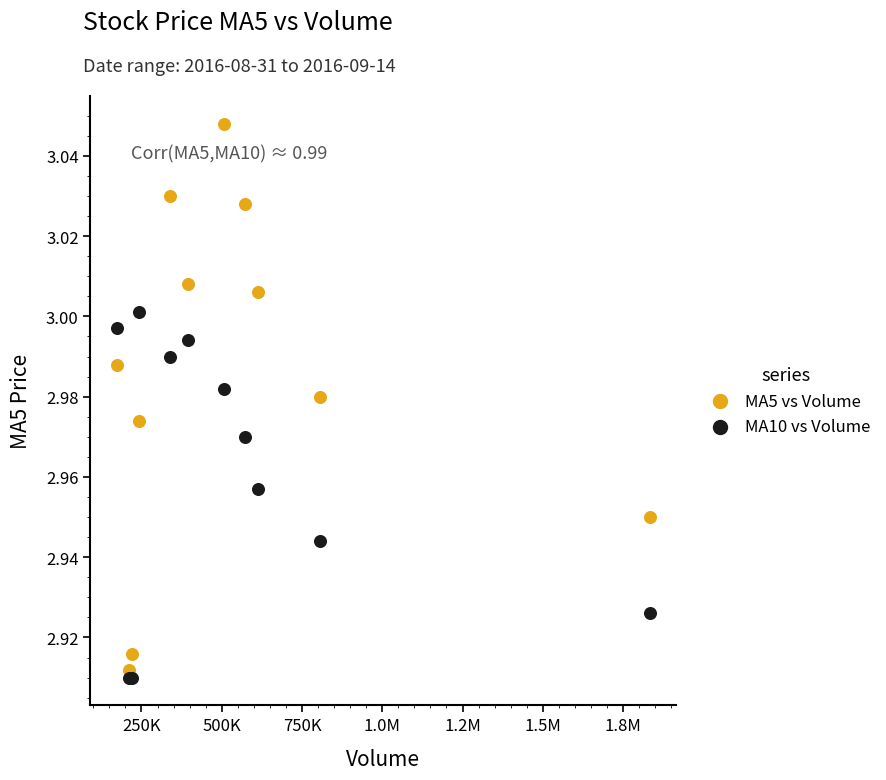

Which series reaches the maximum Y coordinate?

MA5 vs Volume